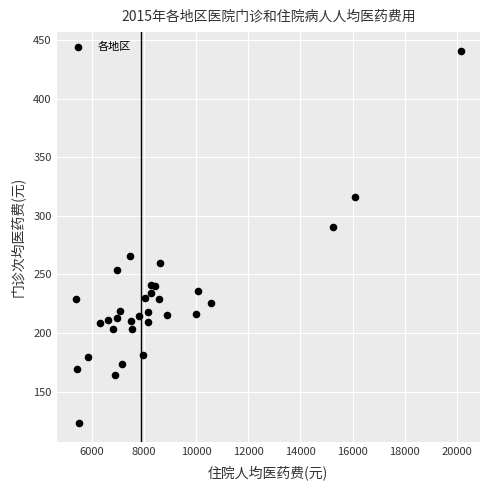

What Y value in the scatter plot is closest to 281?

290.9